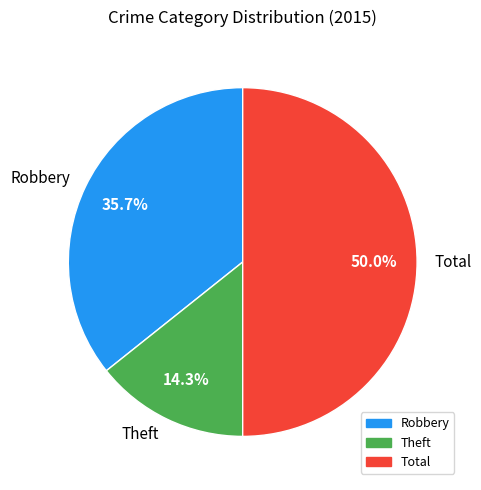

Does Robbery represent more than half of the total?

No